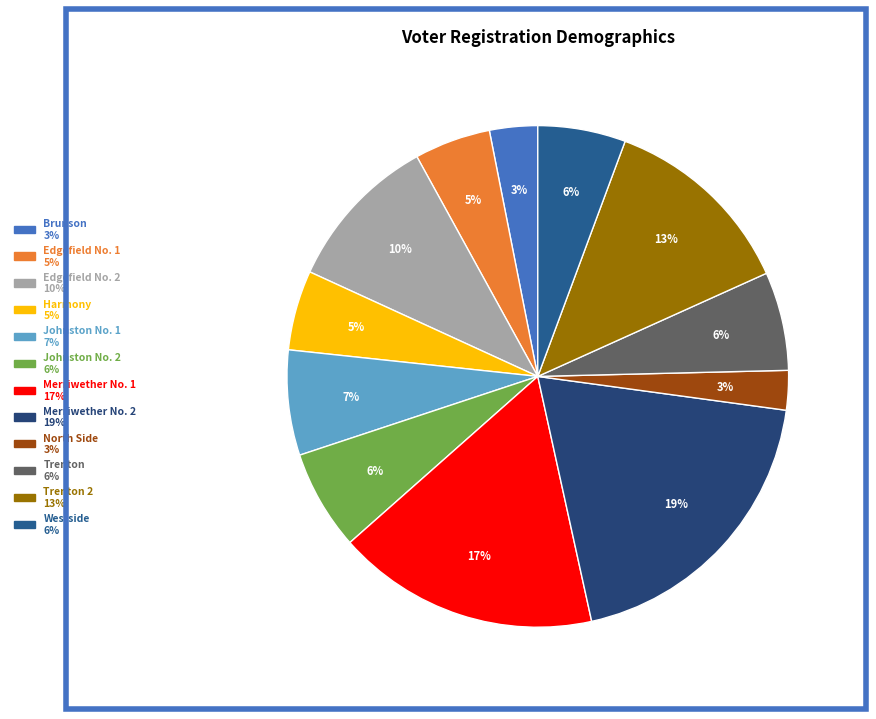

What is the smallest slice in the pie chart?

North Side